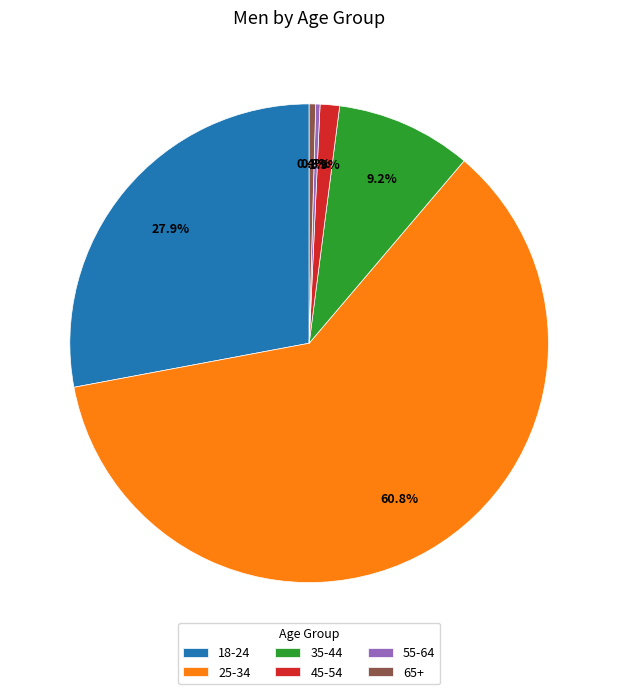

What percentage is NOT represented by 65+?

99.6%